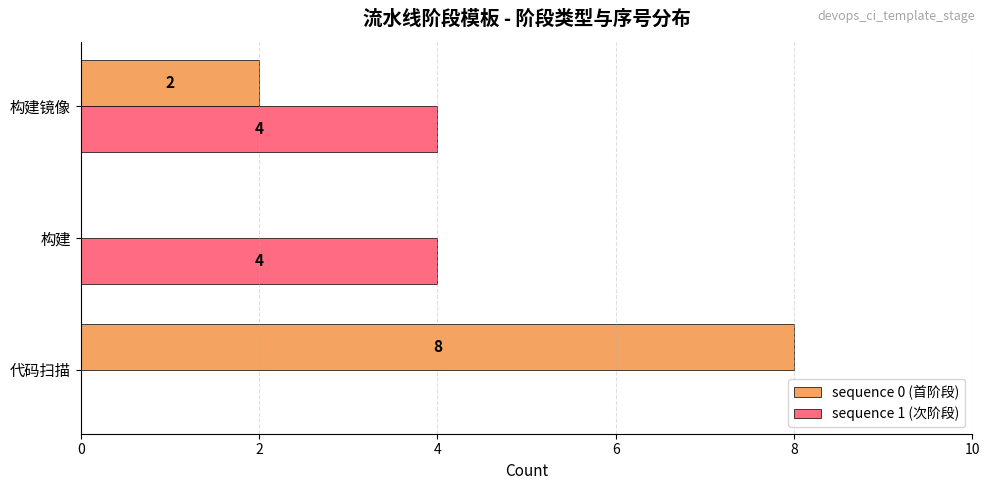

Between 代码扫描 and 构建镜像, which series saw the biggest shift?

sequence 0 (首阶段)